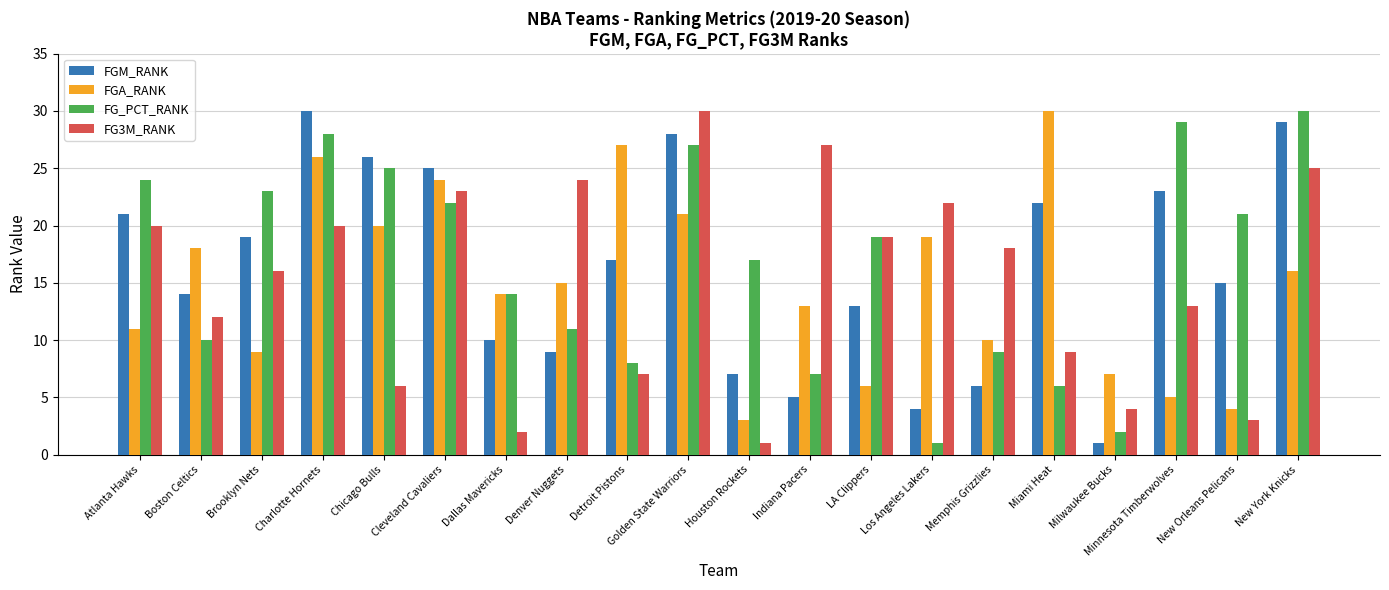

How many values in the FG3M_RANK series are below 18?

10